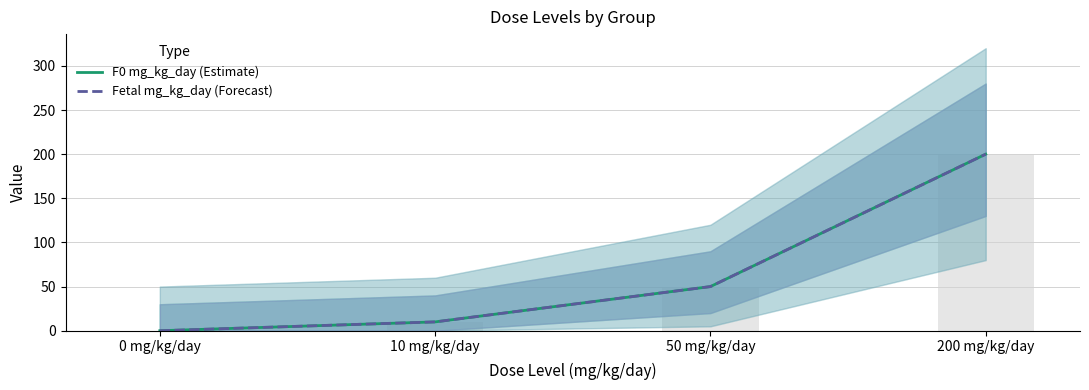

What are all the series names shown in the legend?

F0 mg_kg_day (Estimate), Fetal mg_kg_day (Forecast)